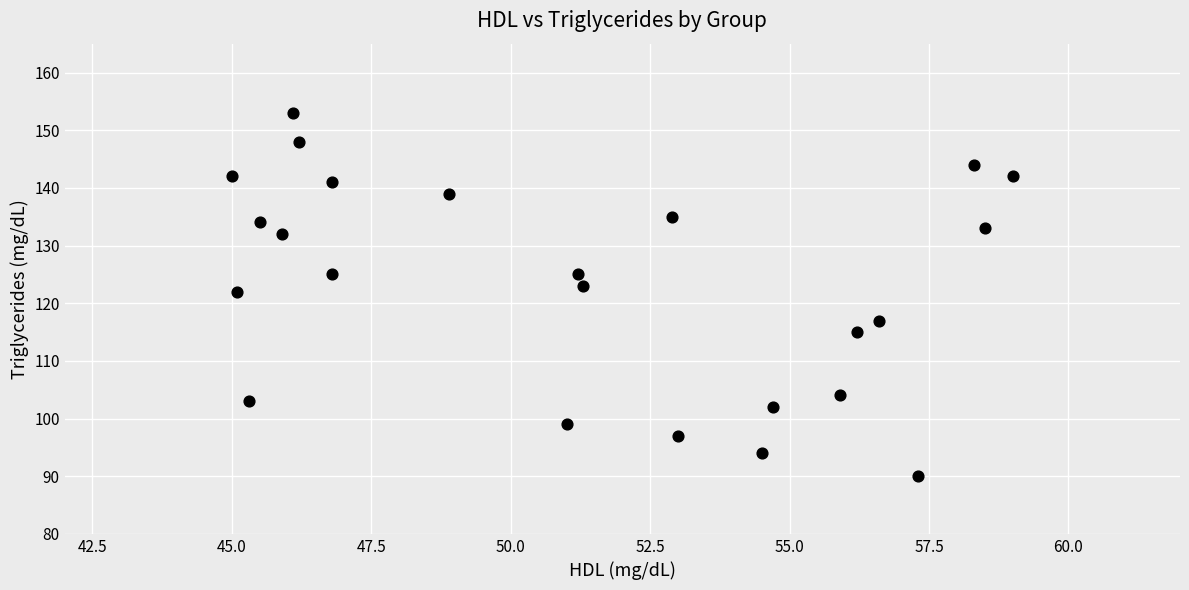

What is the range of Y values (max minus min)?

63